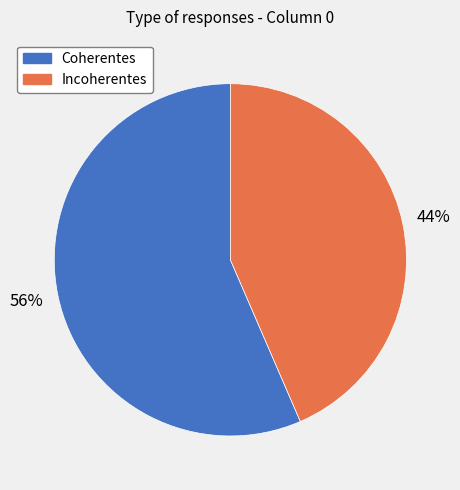

The Incoherentes slice represents 52% of the pie. True or false?

False